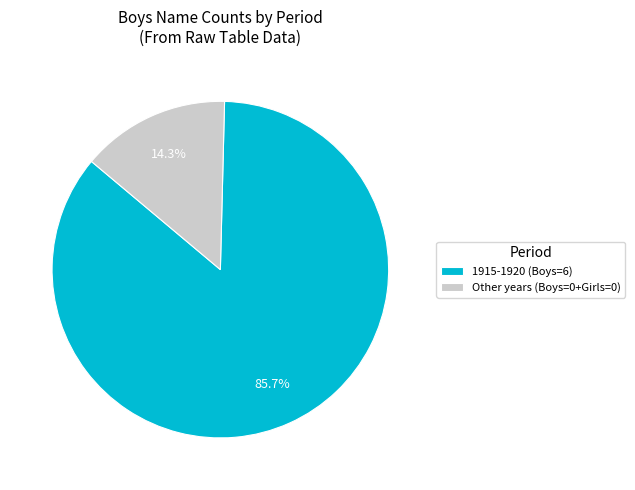

Combined, what portion of the pie is Other years (Boys=0+Girls=0) and 1915-1920 (Boys=6)?

100.0%